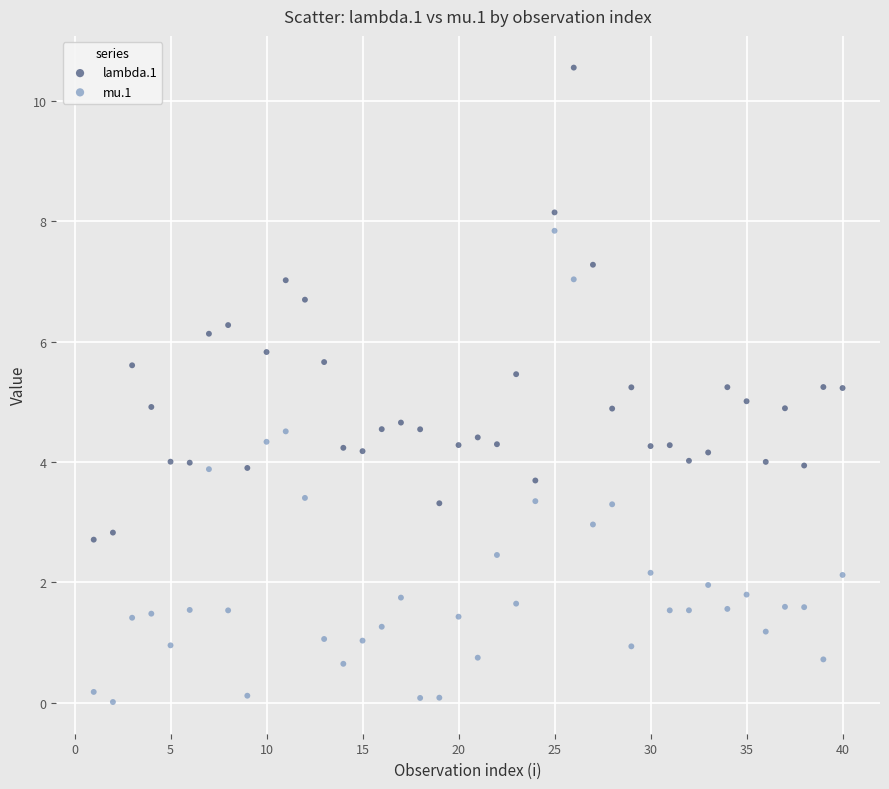

Which series reaches the maximum Y coordinate?

lambda.1